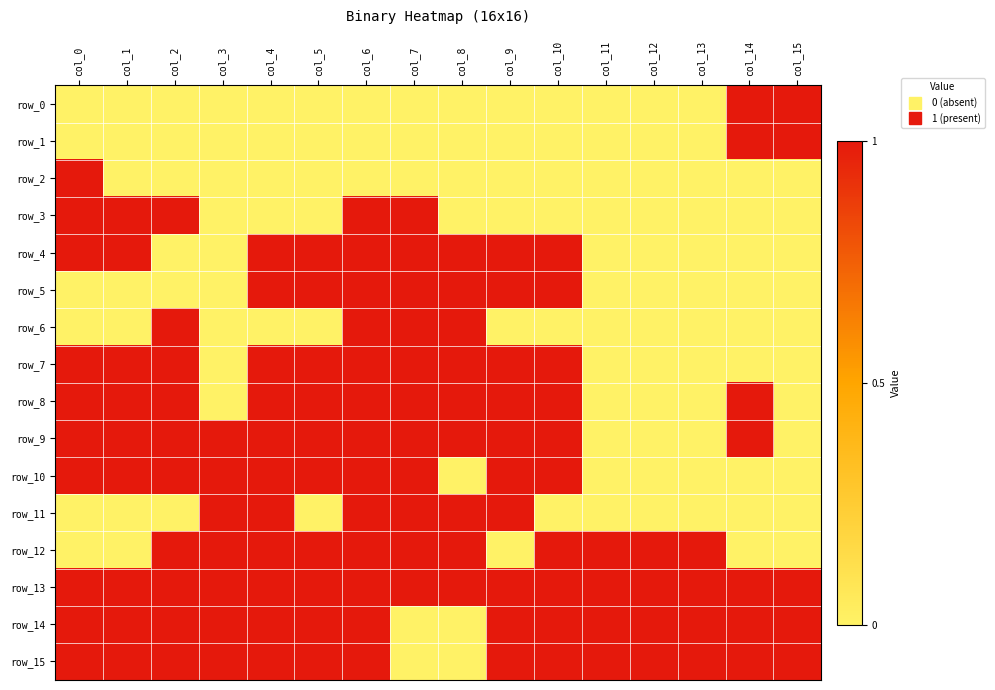

Which has a higher value, col_5 or col_1?

col_5